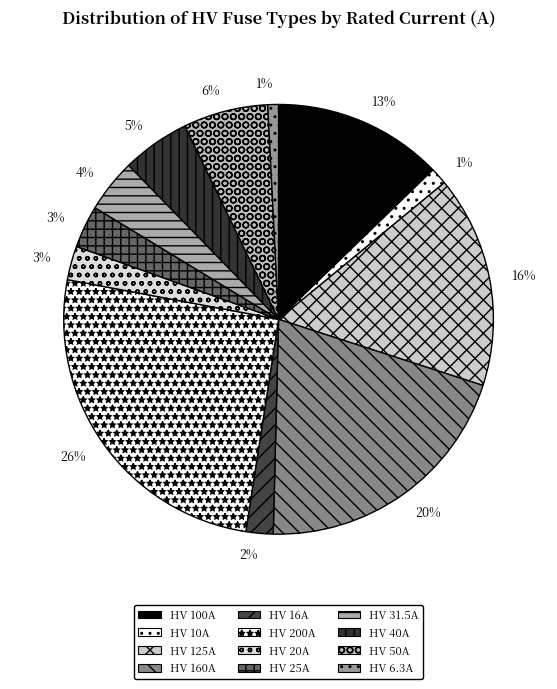

To the nearest percent, what portion does HV 16A represent?

2%